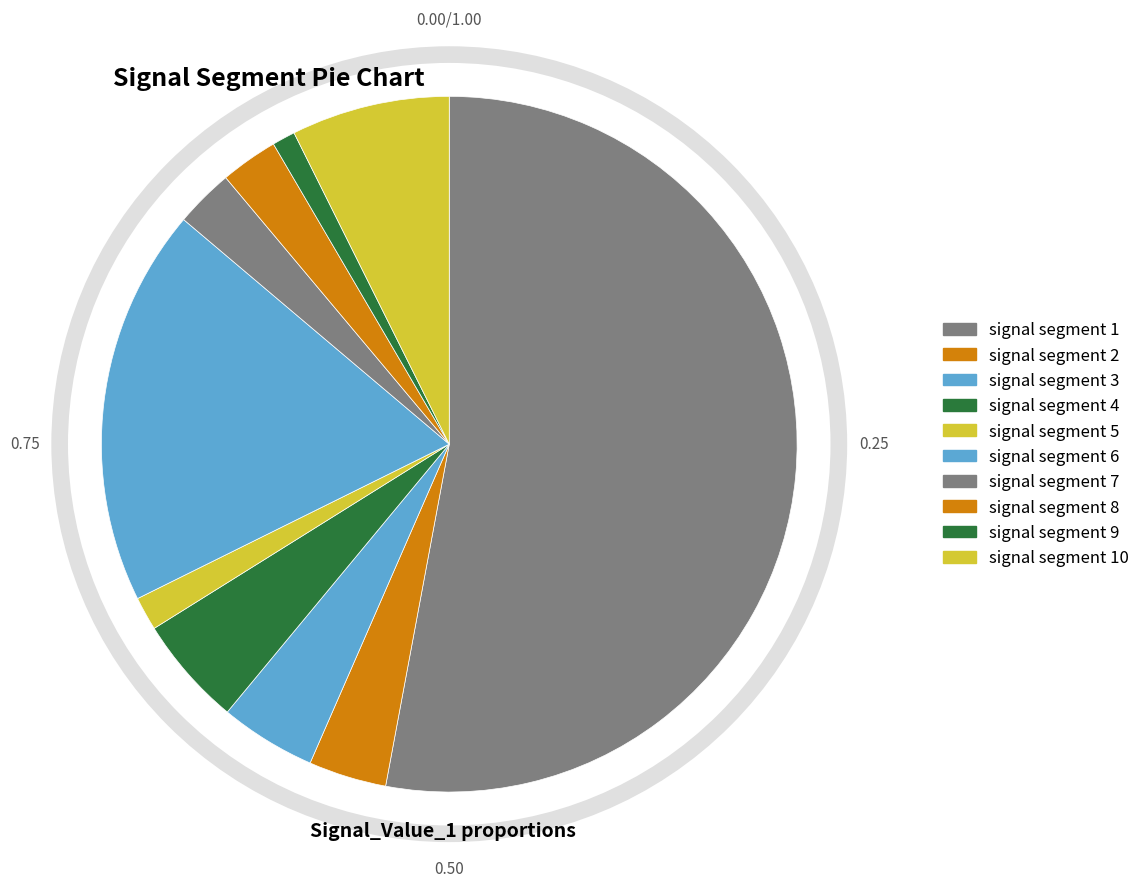

To the nearest percent, what is the combined percentage of signal segment 10 and signal segment 9?

8%